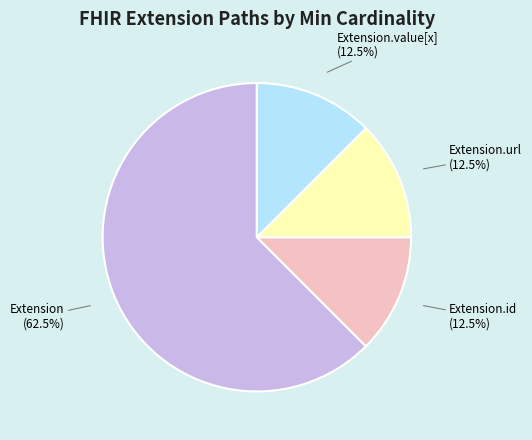

How many segments does this pie chart have?

4